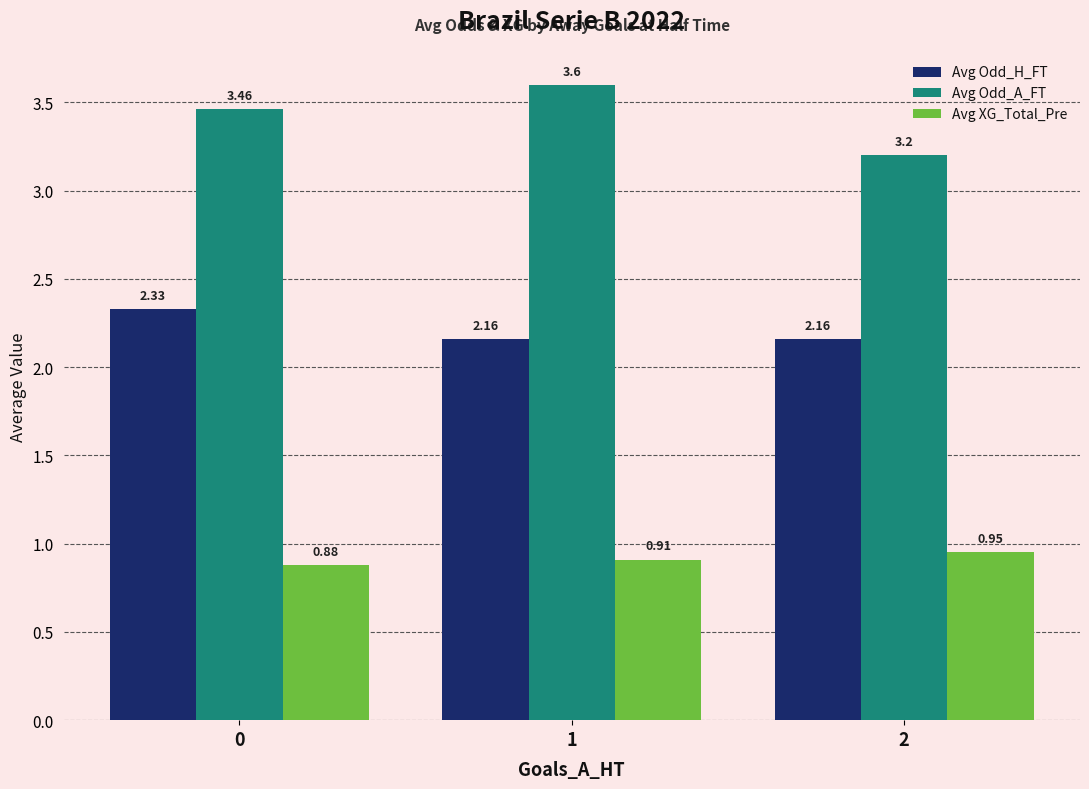

Which series has the widest spread of values?

Avg Odd_A_FT